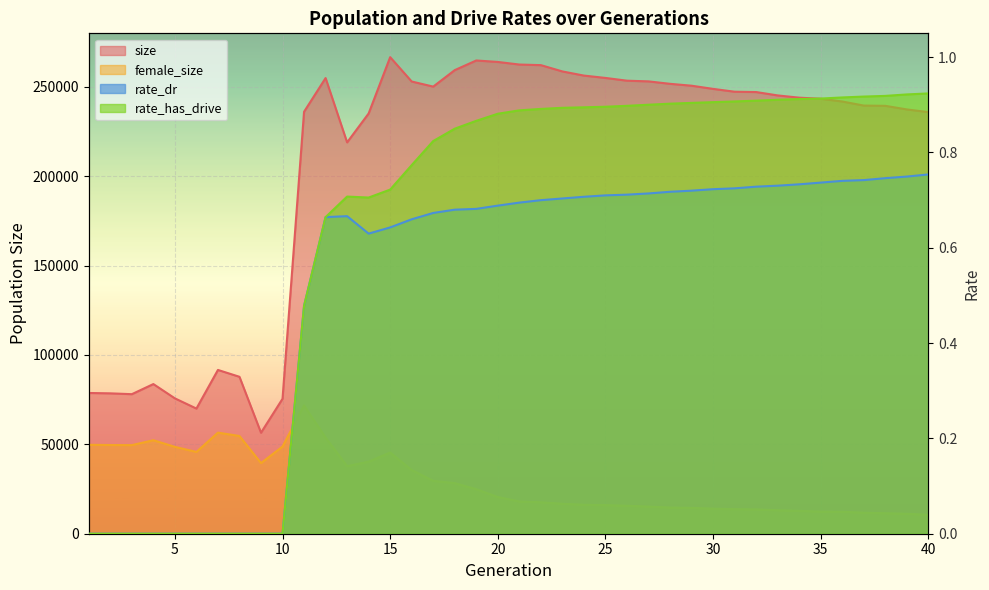

Read the rate_dr value at 33.

0.7